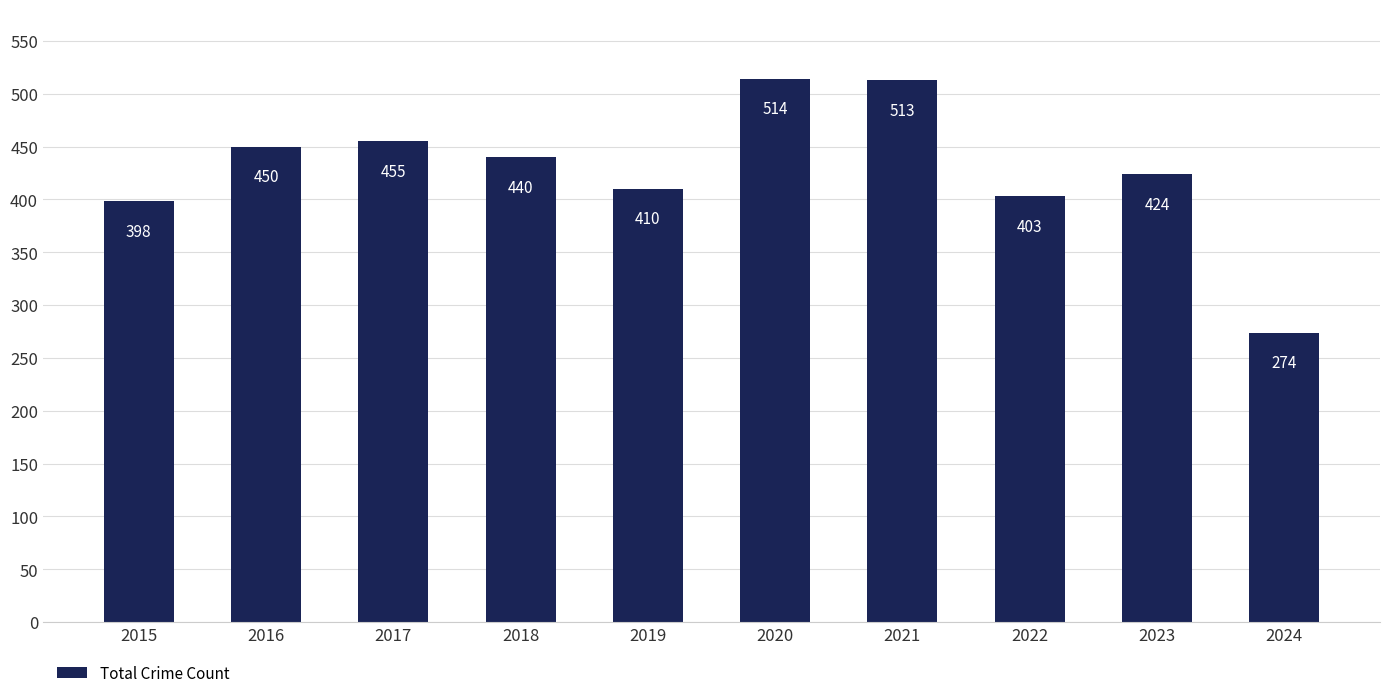

Reading right to left, extract all data points from this chart.

274	424	403	513	514	410	440	455	450	398